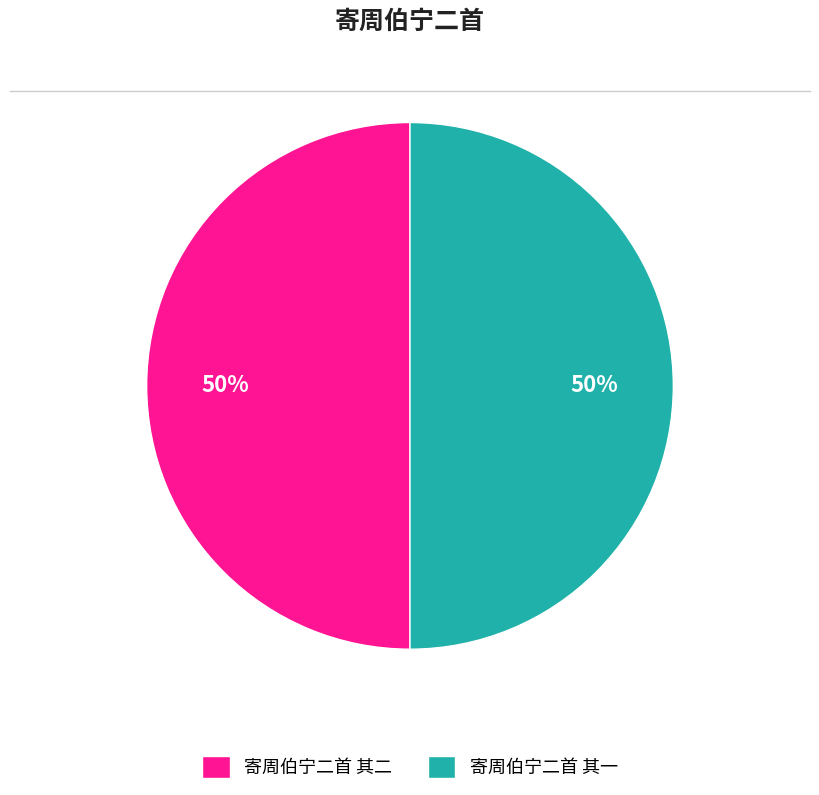

Is the sum of 寄周伯宁二首 其一 and 寄周伯宁二首 其二 greater than half?

Yes